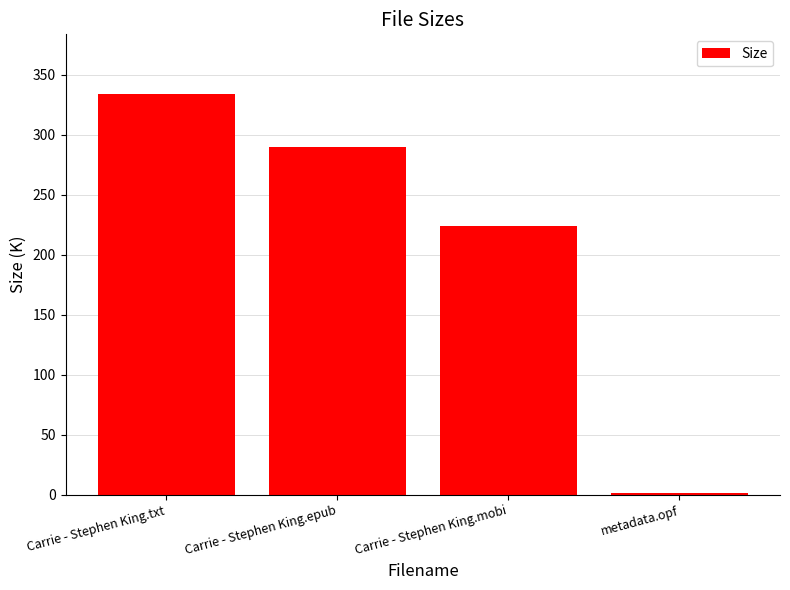

Which label corresponds to the largest value in the chart?

Carrie - Stephen King.txt